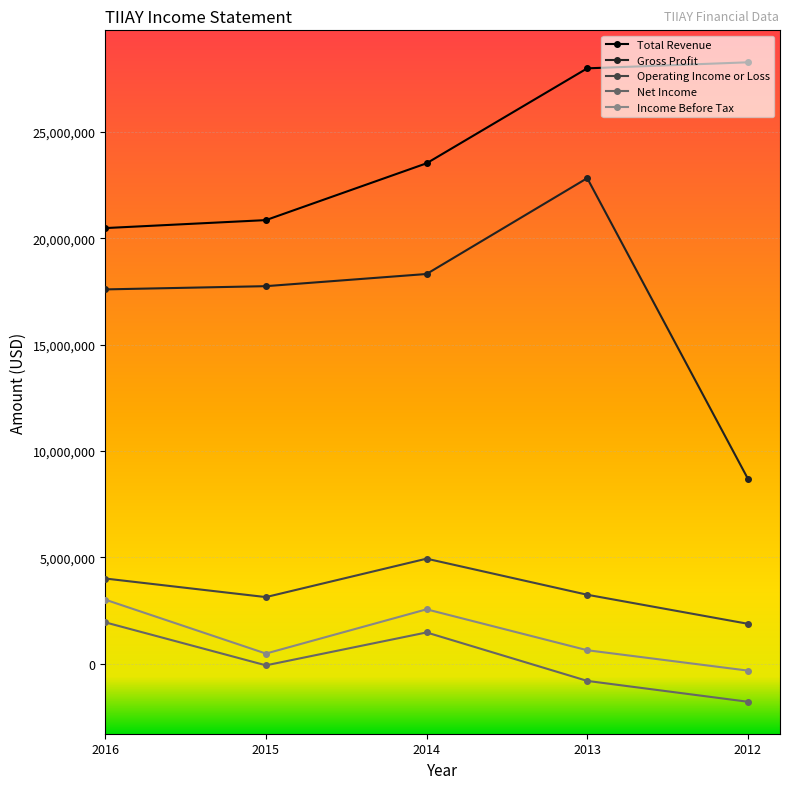

At which category is the sum across all series the highest?

2013